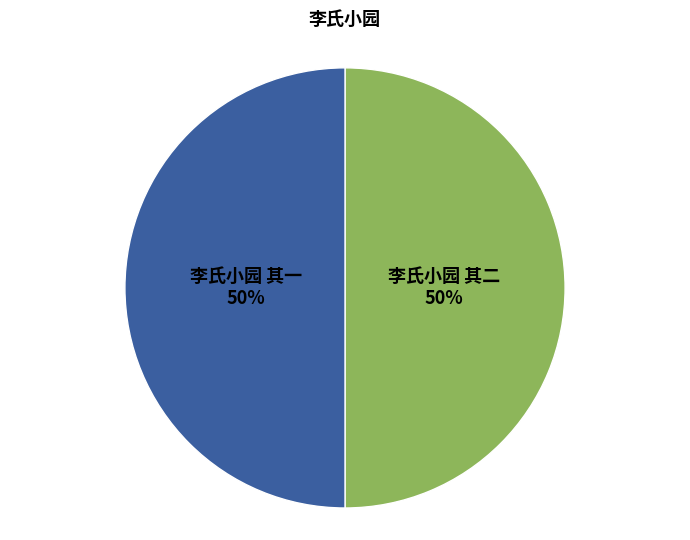

To the nearest percent, what is the average slice percentage?

50%